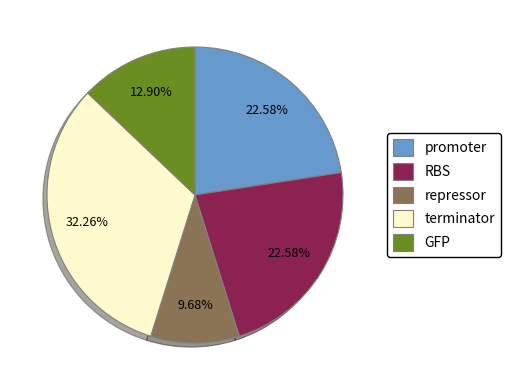

Between RBS and terminator, which is larger?

terminator